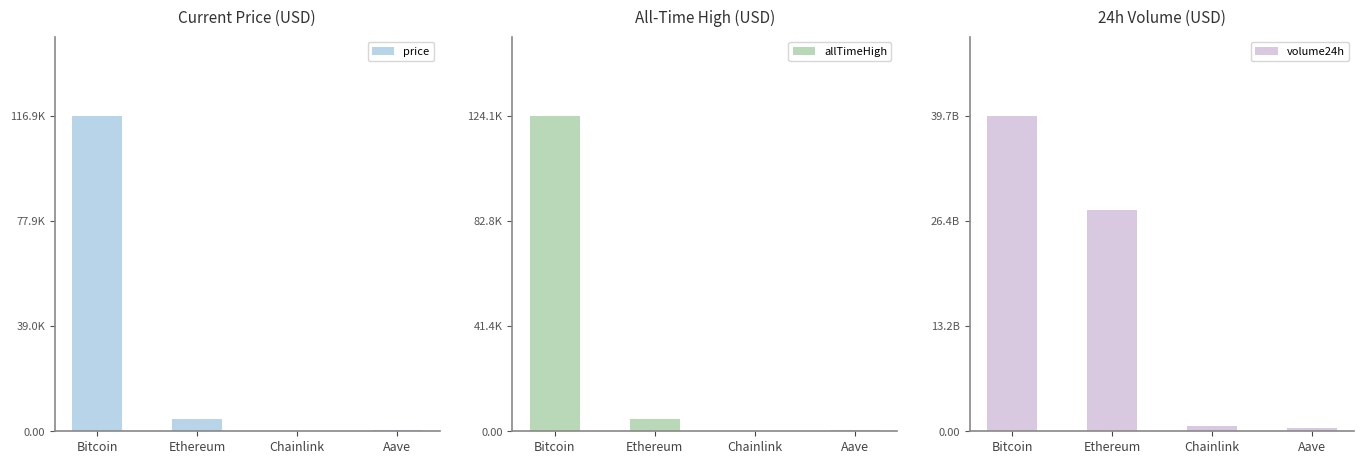

Where does the volume24h series first go above 27784139589?

Bitcoin